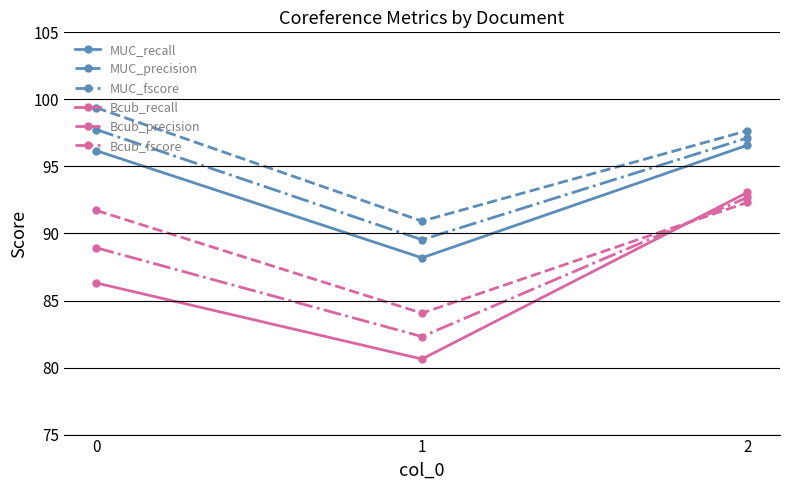

What is the difference between the maximum and minimum values in the Bcub_precision series?

8.3